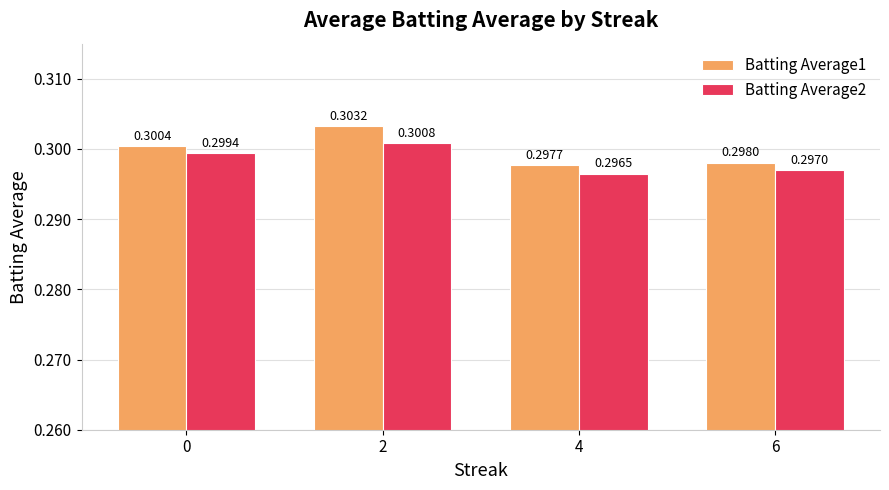

How many series are shown in this chart?

2